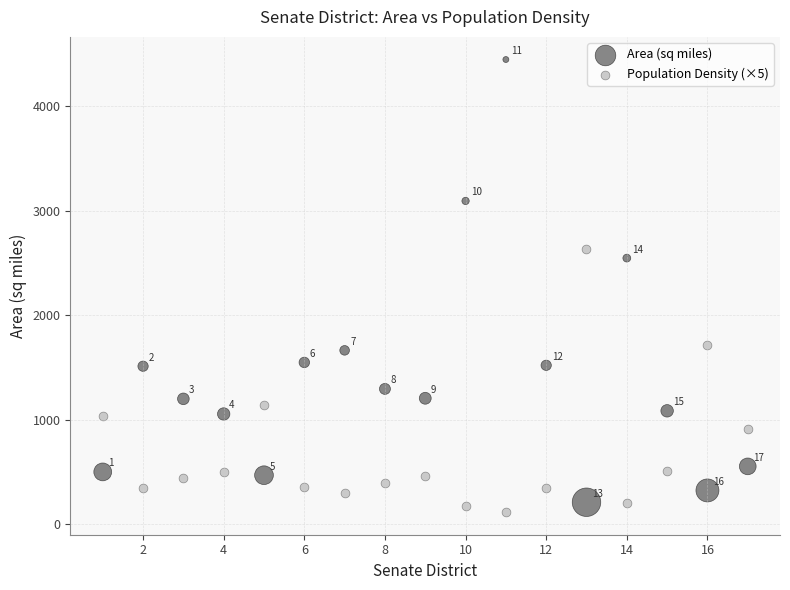

What are all the series names shown in the legend?

Area (sq miles), Population Density (×5)